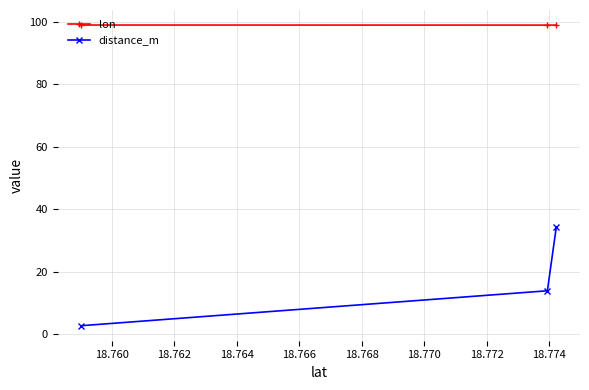

Which series has the largest total across all categories?

lon